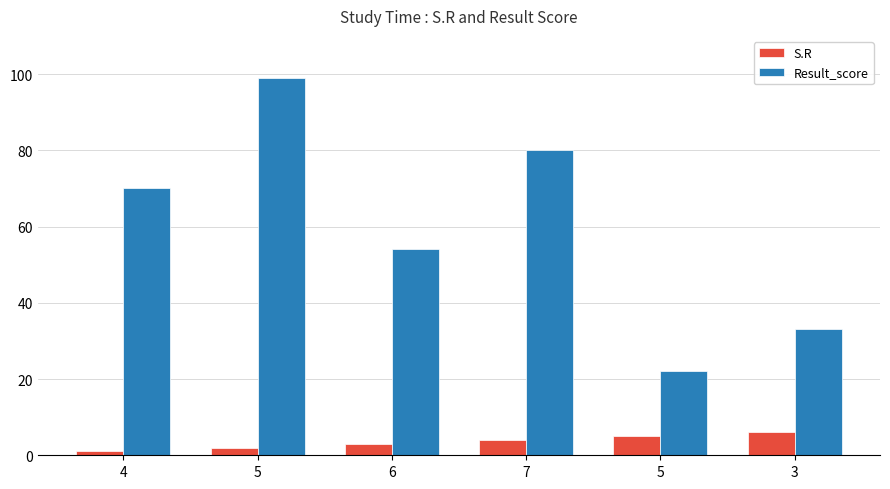

How many bars are there in each group?

2